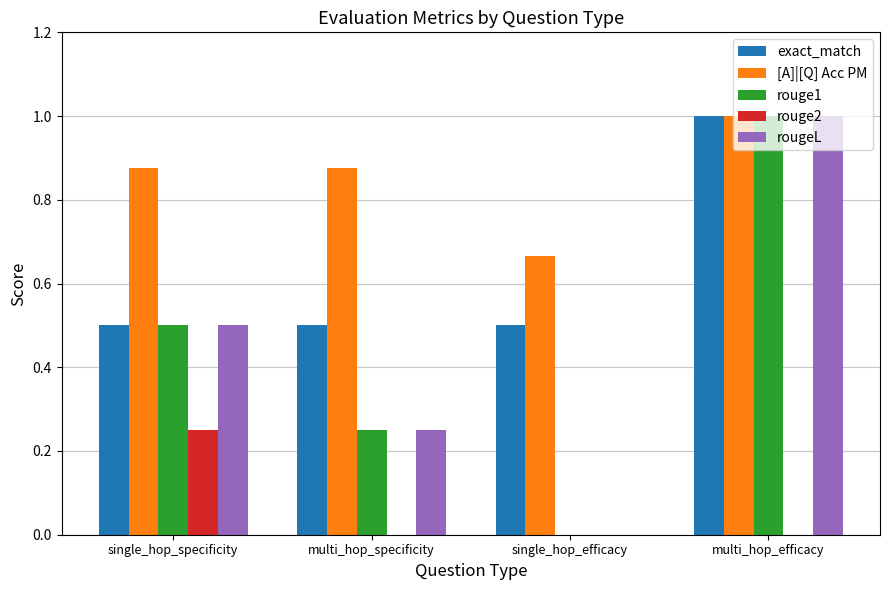

What is the sum of all rouge1 values?

1.8